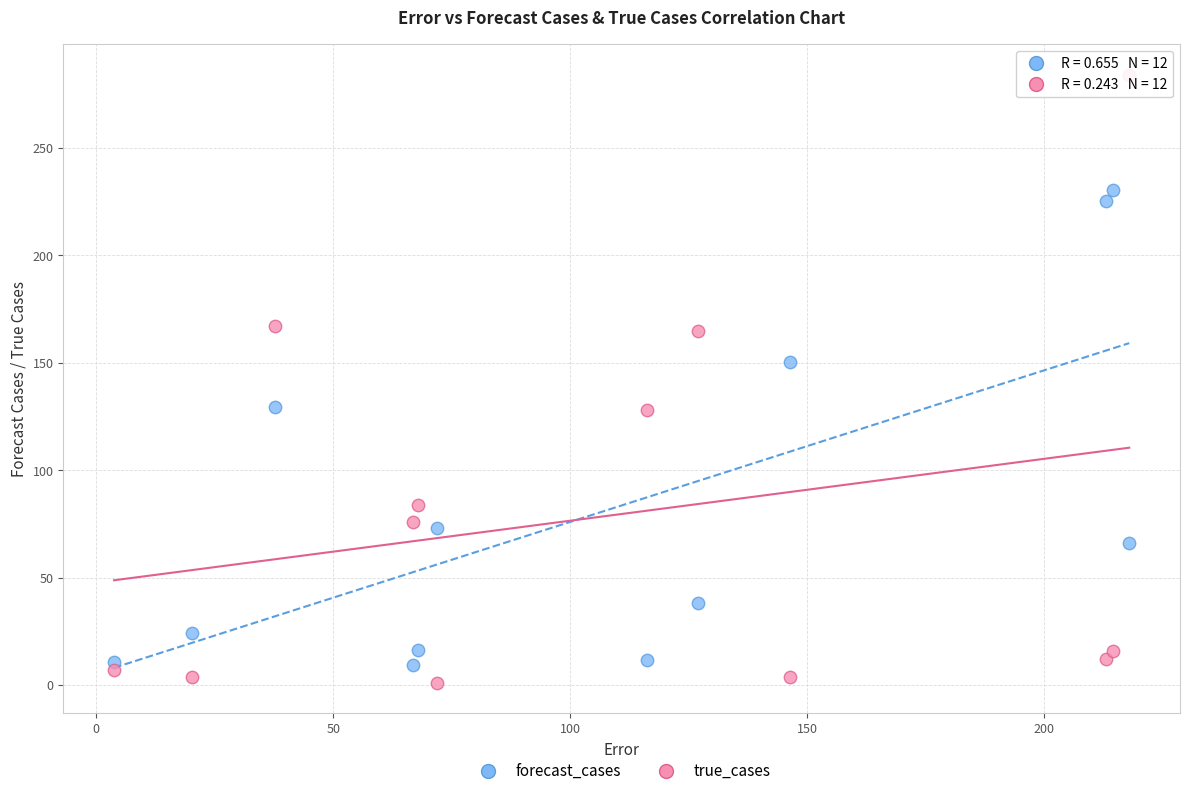

Across all data points, what is the range of Y values (max minus min)?

283.0